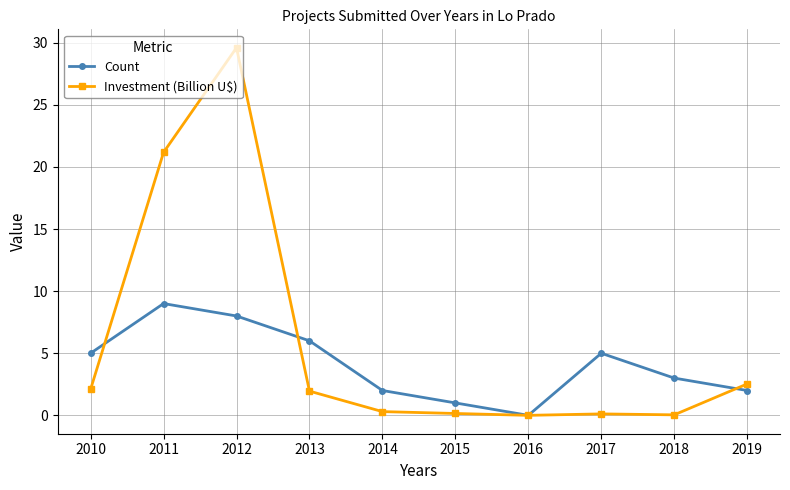

What is the approximate value of Count at 2013?

6.0